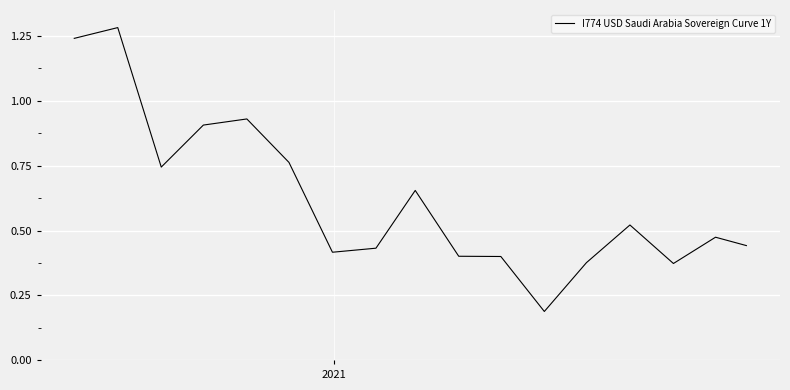

What is the difference between the maximum and minimum values?

1.1